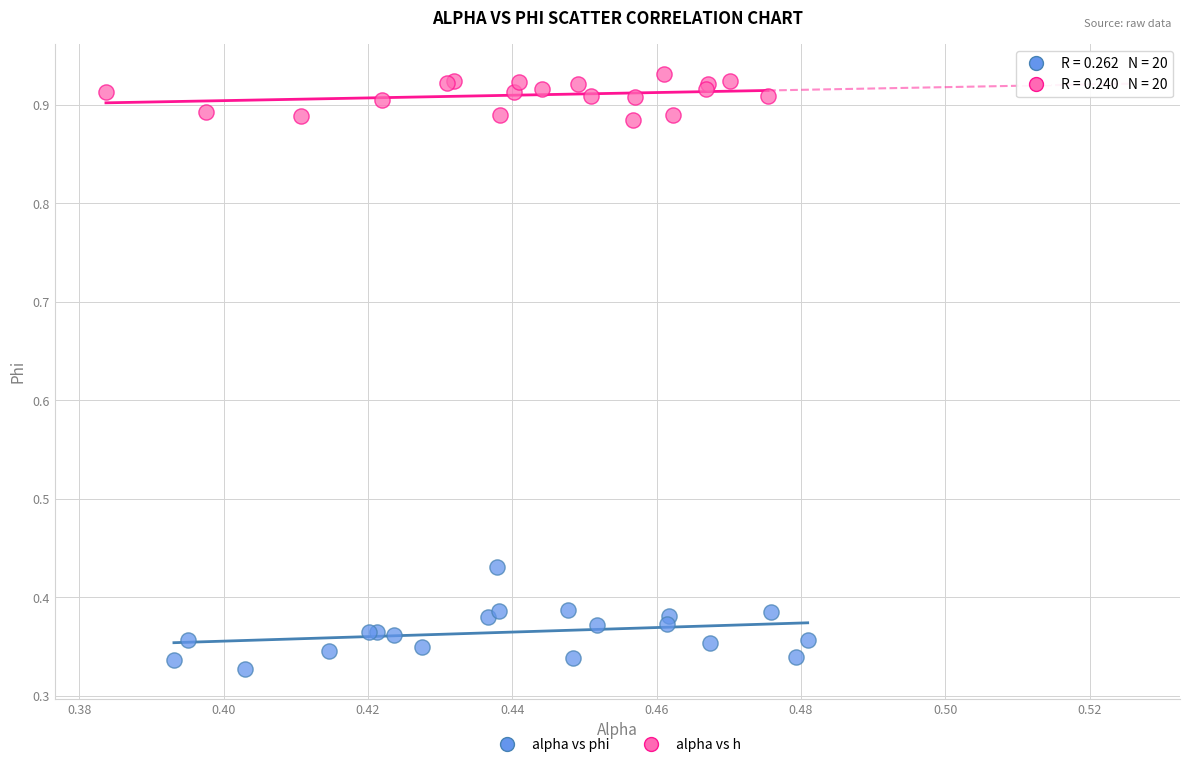

What are all the series names shown in the legend?

alpha vs phi, alpha vs h